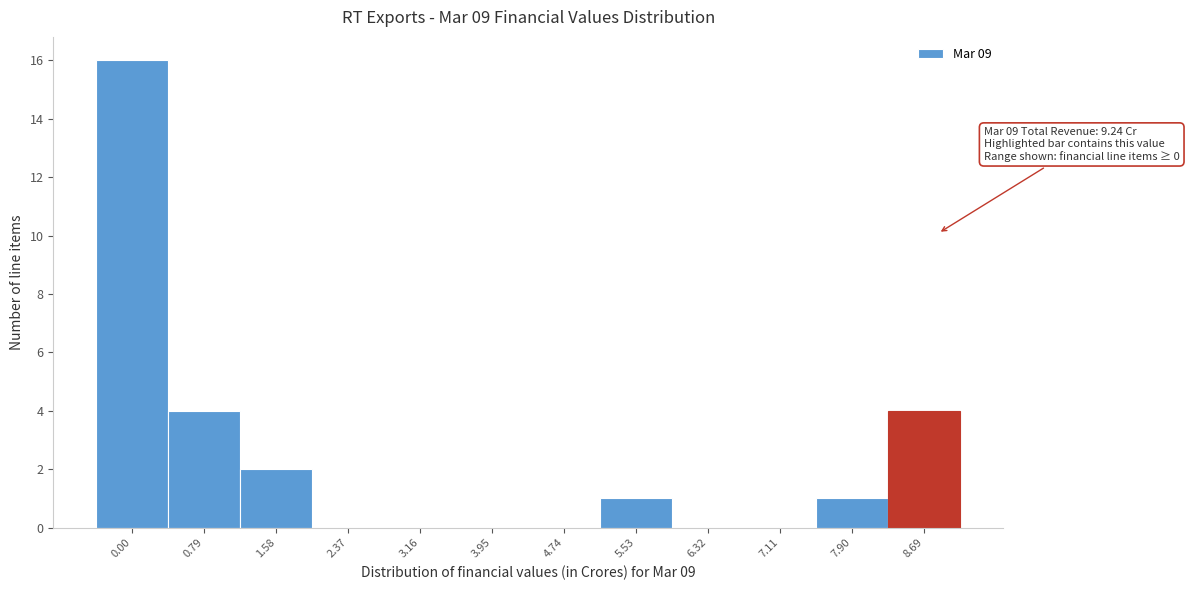

Reading right to left, what are all the values shown in this chart?

8.69=4	7.90=1	7.11=0	6.32=0	5.53=1	4.74=0	3.95=0	3.16=0	2.37=0	1.58=2	0.79=4	0.00=16